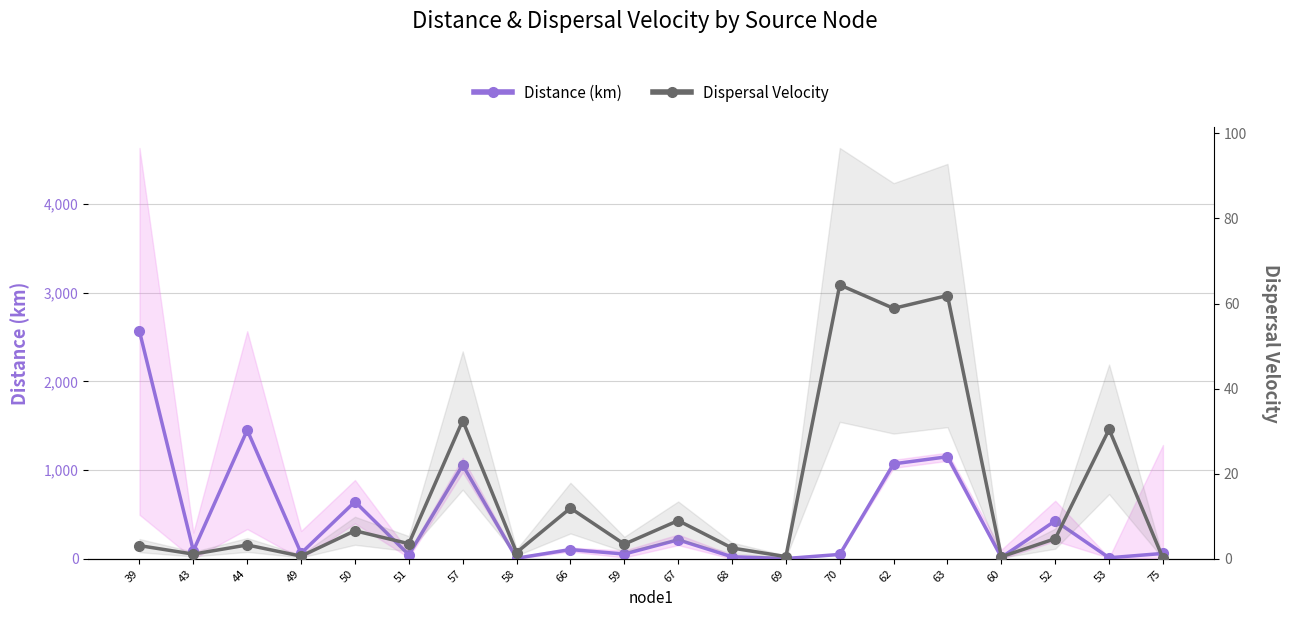

At which label is Distance (km) closest to 1283?

63